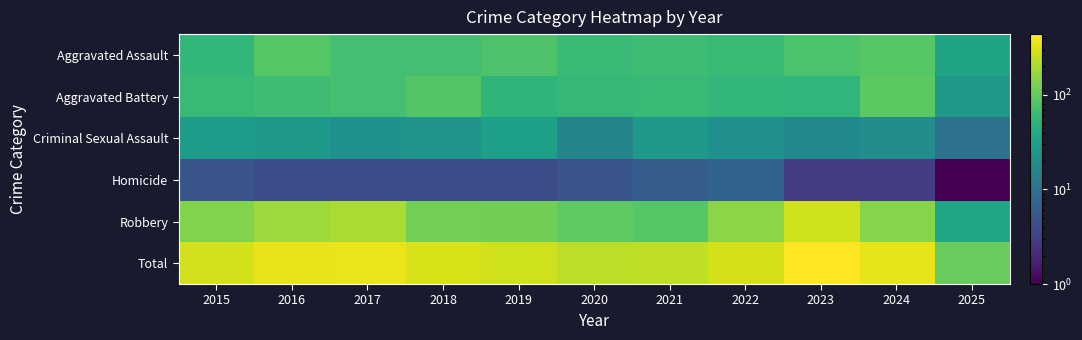

Reading left to right, extract all data points from this chart.

Aggravated Assault: 2015=56	2016=88	2017=72	2018=72	2019=80	2020=62	2021=66	2022=61	2023=79	2024=88	2025=35
Aggravated Battery: 2015=60	2016=66	2017=71	2018=86	2019=53	2020=57	2021=60	2022=56	2023=55	2024=95	2025=27
Criminal Sexual Assault: 2015=29	2016=26	2017=22	2018=24	2019=31	2020=16	2021=26	2022=21	2023=18	2024=20	2025=10
Homicide: 2015=5	2016=4	2017=4	2018=4	2019=4	2020=5	2021=6	2022=7	2023=3	2024=3	2025=1
Robbery: 2015=139	2016=178	2017=202	2018=121	2019=116	2020=97	2021=88	2022=151	2023=284	2024=144	2025=36
Total: 2015=289	2016=362	2017=371	2018=307	2019=284	2020=237	2021=246	2022=296	2023=439	2024=350	2025=108